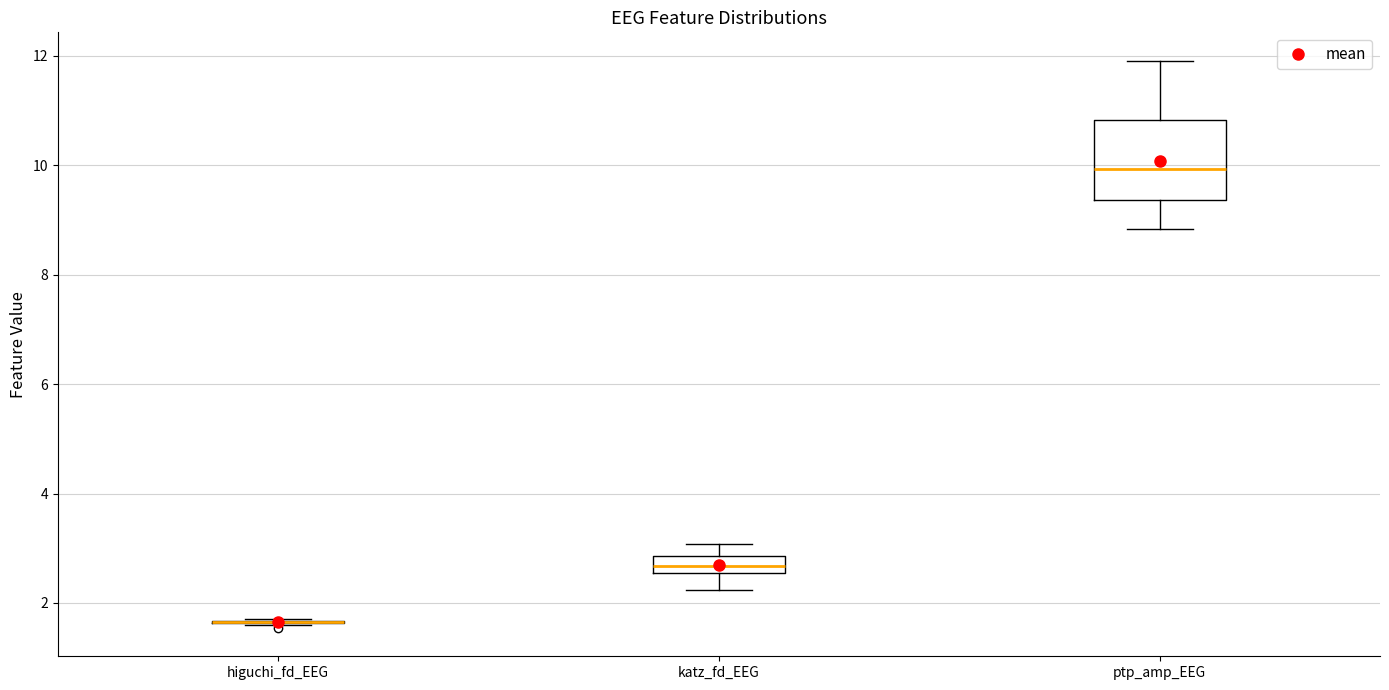

Comparing the boxes themselves (not the whiskers), which one is the tallest?

ptp_amp_EEG